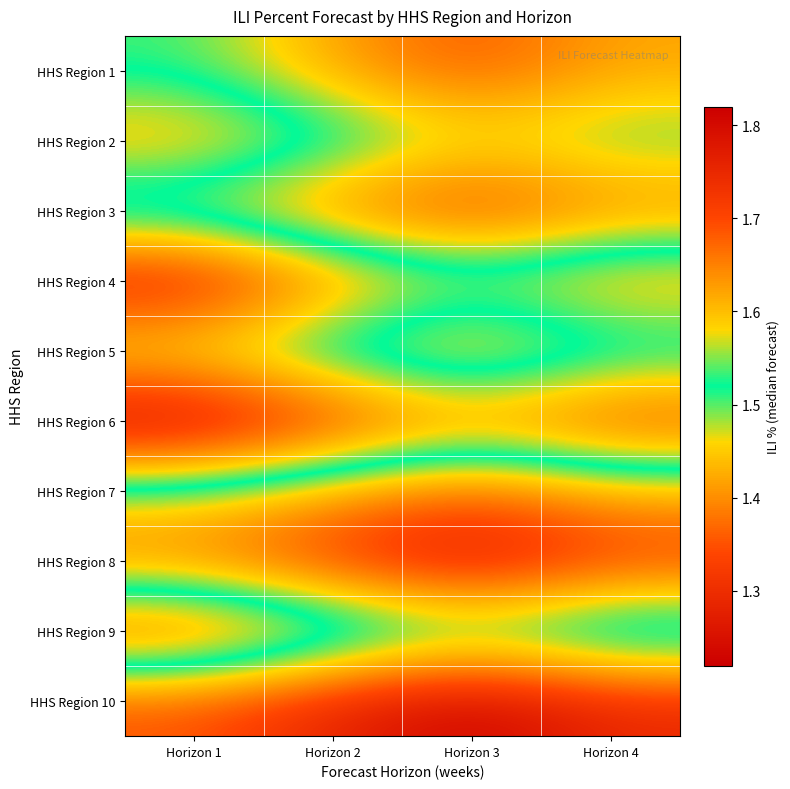

Reading left to right, list all the values displayed in this chart.

HHS Region 1: Horizon 1=1.5	Horizon 2=1.4	Horizon 3=1.4	Horizon 4=1.4
HHS Region 2: Horizon 1=1.6	Horizon 2=1.6	Horizon 3=1.5	Horizon 4=1.5
HHS Region 3: Horizon 1=1.4	Horizon 2=1.4	Horizon 3=1.3	Horizon 4=1.4
HHS Region 4: Horizon 1=1.8	Horizon 2=1.6	Horizon 3=1.6	Horizon 4=1.6
HHS Region 5: Horizon 1=1.6	Horizon 2=1.5	Horizon 3=1.4	Horizon 4=1.5
HHS Region 6: Horizon 1=1.8	Horizon 2=1.7	Horizon 3=1.6	Horizon 4=1.7
HHS Region 7: Horizon 1=1.5	Horizon 2=1.4	Horizon 3=1.4	Horizon 4=1.4
HHS Region 8: Horizon 1=1.4	Horizon 2=1.3	Horizon 3=1.2	Horizon 4=1.3
HHS Region 9: Horizon 1=1.7	Horizon 2=1.6	Horizon 3=1.6	Horizon 4=1.6
HHS Region 10: Horizon 1=1.4	Horizon 2=1.3	Horizon 3=1.2	Horizon 4=1.3